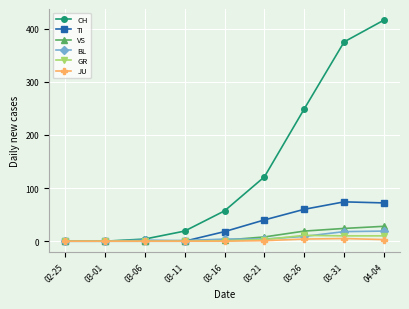

What is the label of the 5th point from the left?

03-16